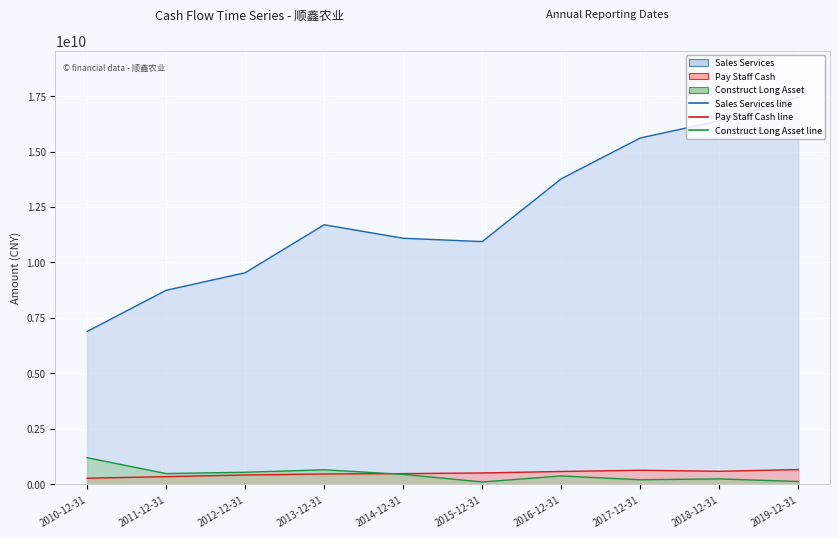

Count the number of categories in the chart.

10